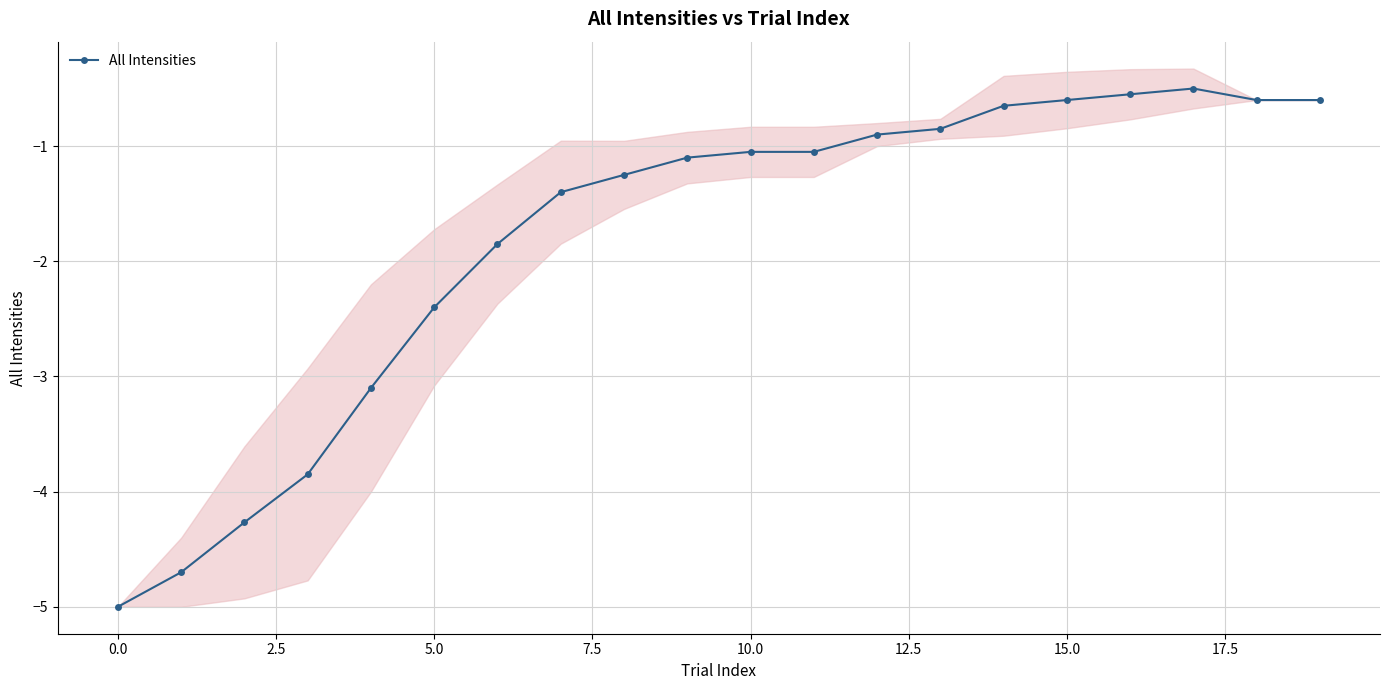

What is the maximum value shown in the chart?

-0.5